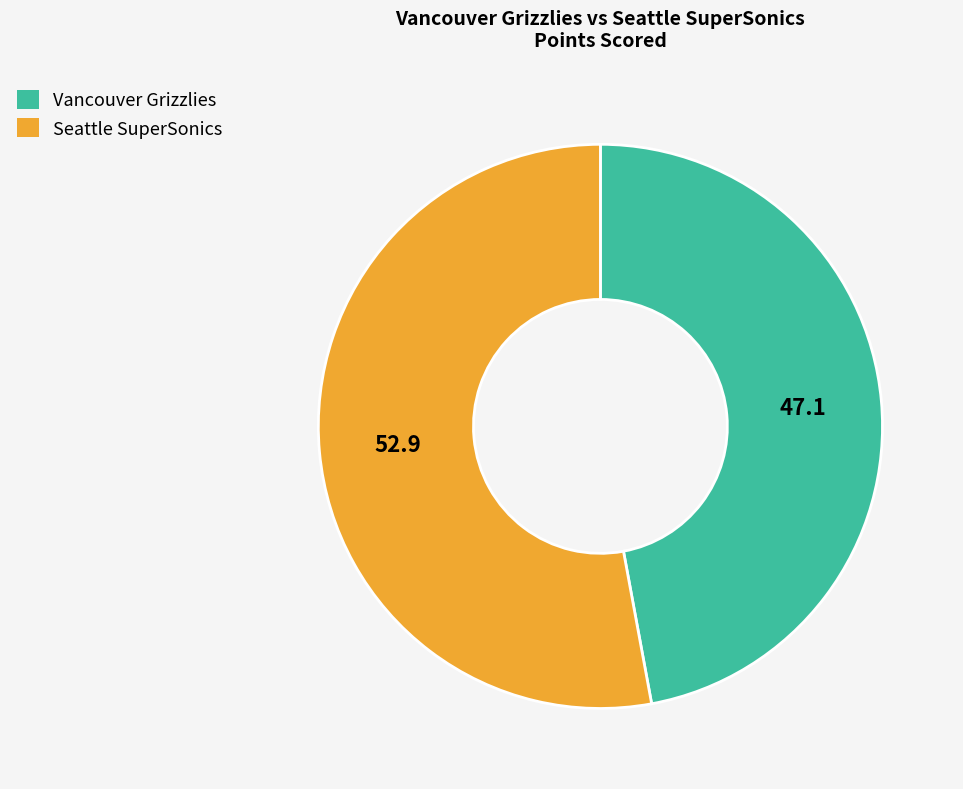

Combined, do Vancouver Grizzlies and Seattle SuperSonics account for over 50%?

Yes